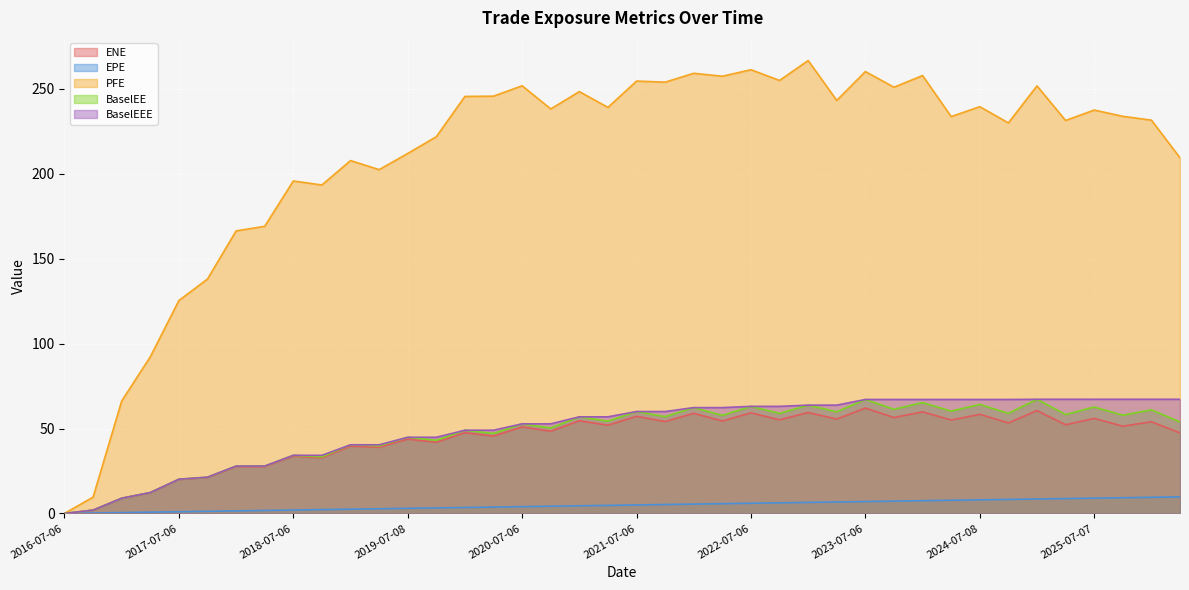

What is the label of the 27th point from the right?

2019-10-07